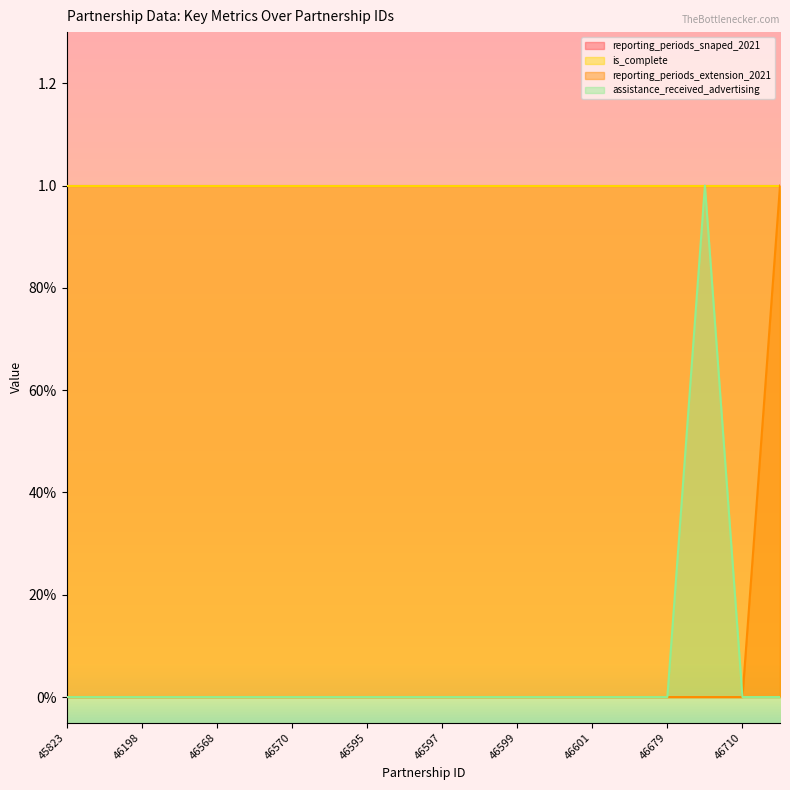

Does the chart display data point markers on the line(s)?

No